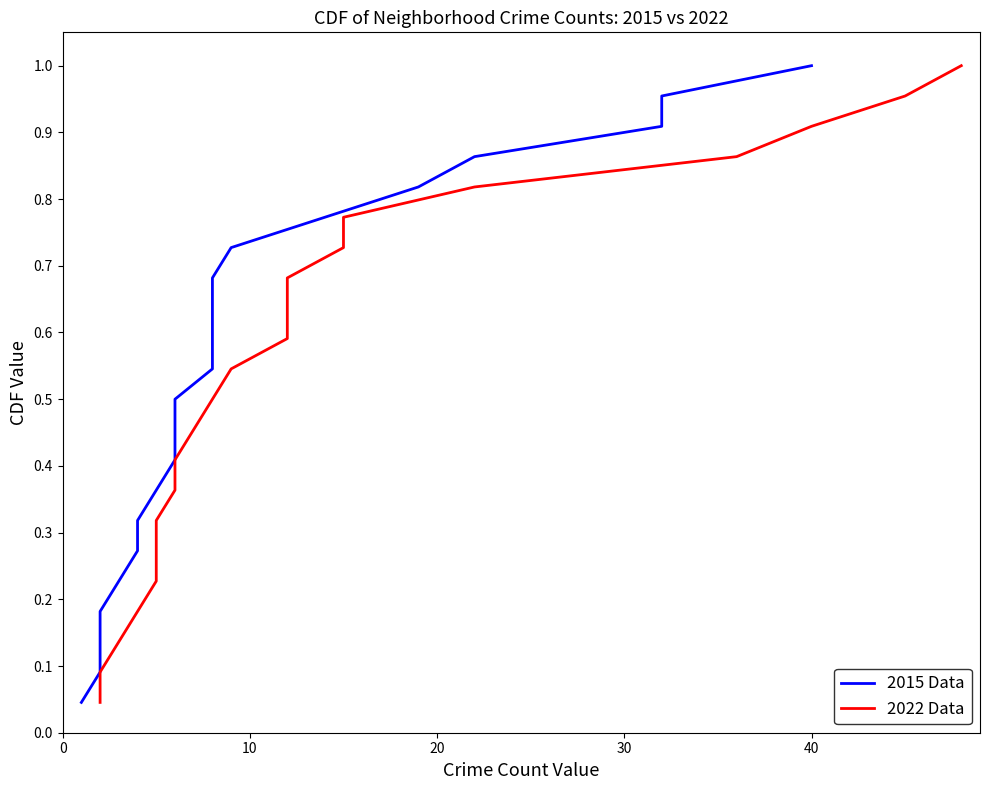

Count the number of data series in this chart.

2